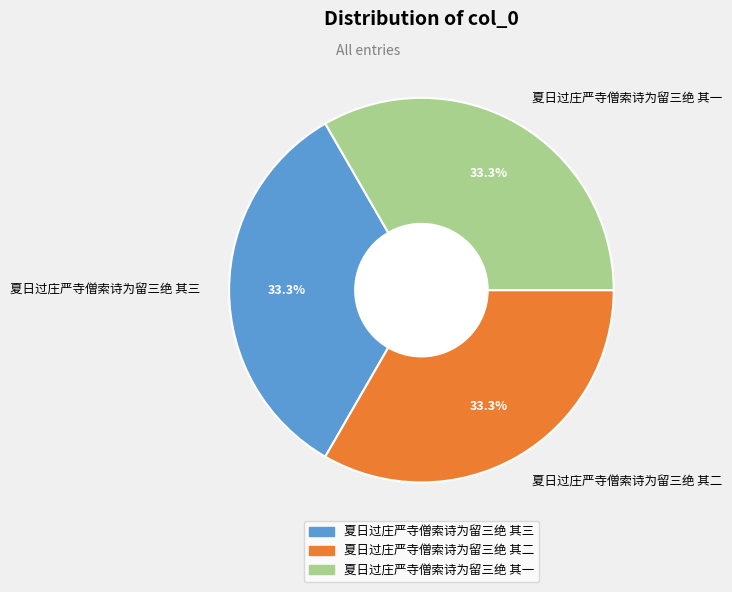

What is the ratio of the value at 夏日过庄严寺僧索诗为留三绝 其二 to the value at 夏日过庄严寺僧索诗为留三绝 其三?

1.0